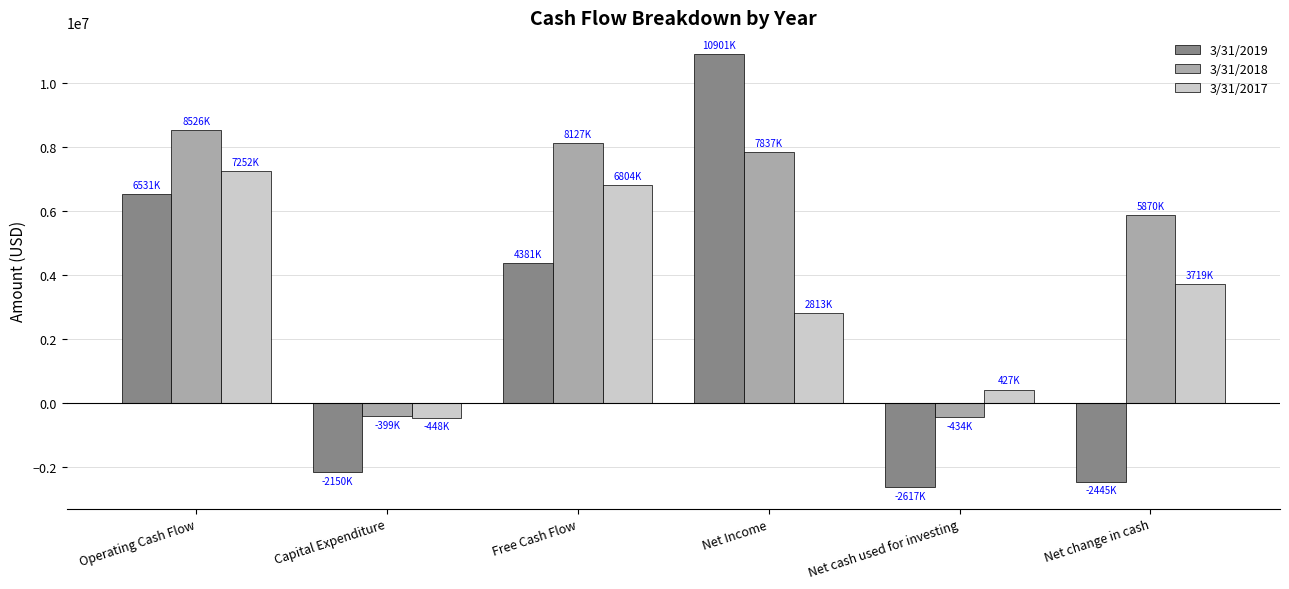

Is the value of 3/31/2017 at Capital Expenditure greater than the value of 3/31/2019 at Net cash used for investing?

Yes